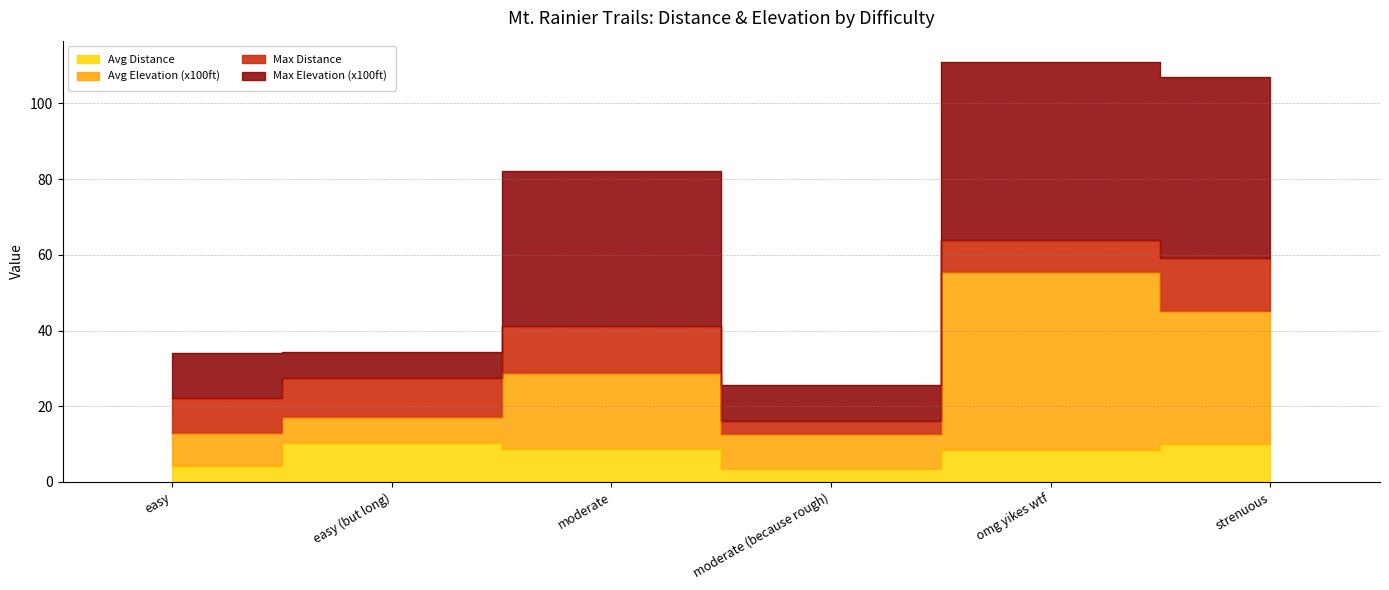

What is the difference between the Avg Distance values at strenuous and easy?

5.7